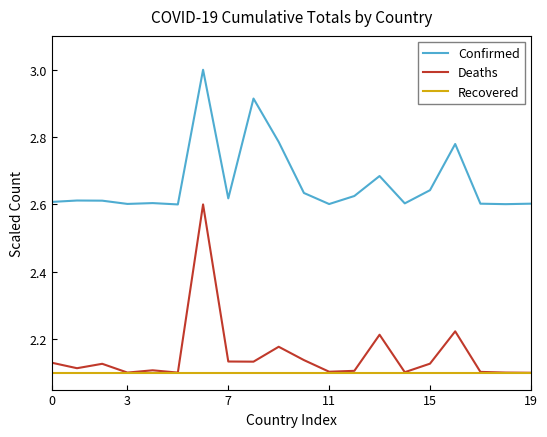

Rank the series by their maximum value, from lowest to highest.

Recovered, Deaths, Confirmed